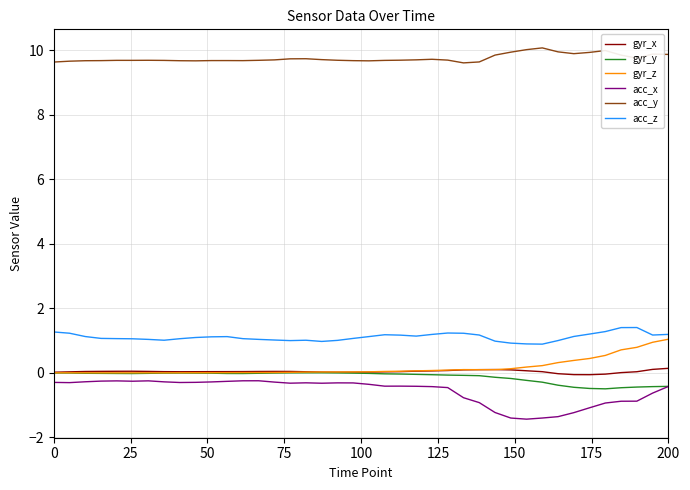

What is the minimum value shown in the chart?

-1.4